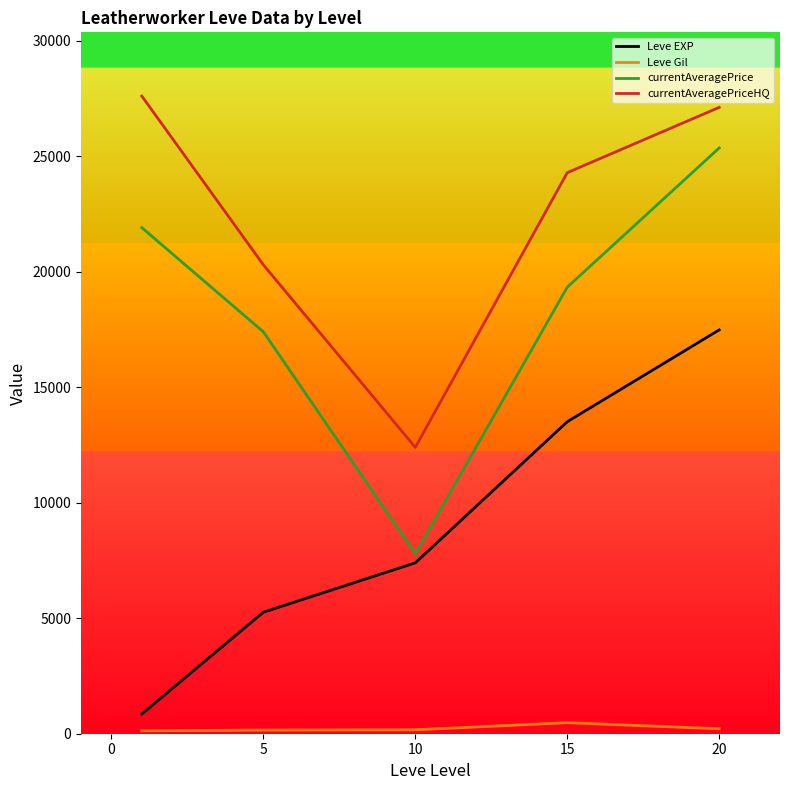

What is the difference between the maximum and second lowest values in the currentAveragePriceHQ series?

7307.0